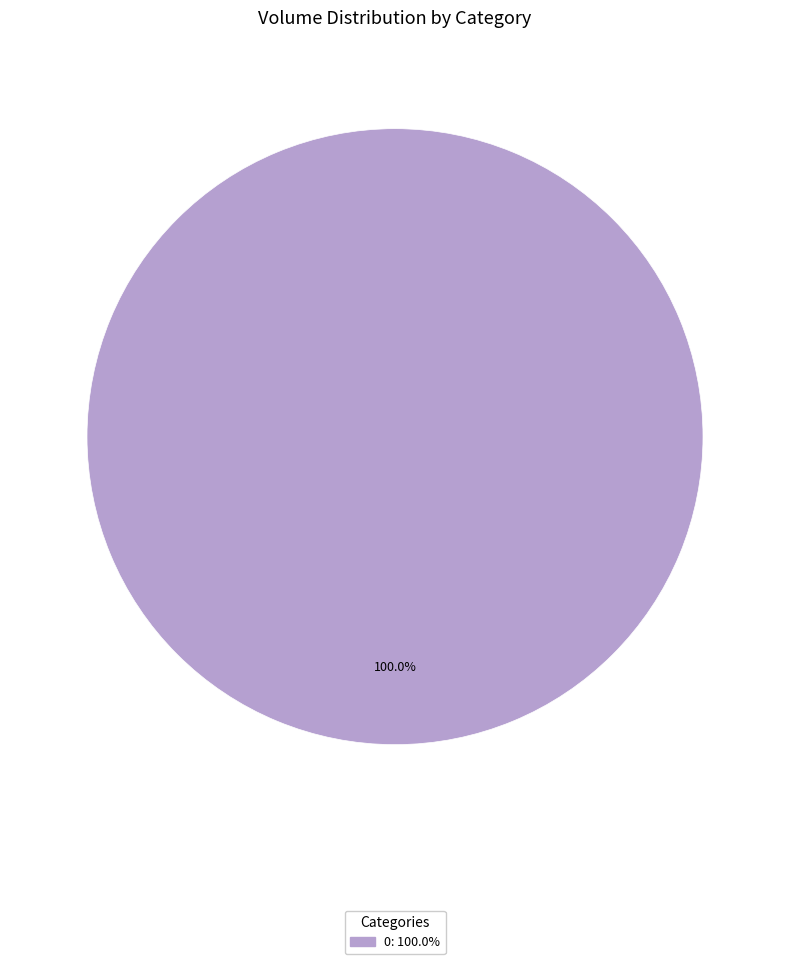

Is there any slice that represents more than half of the pie?

Yes